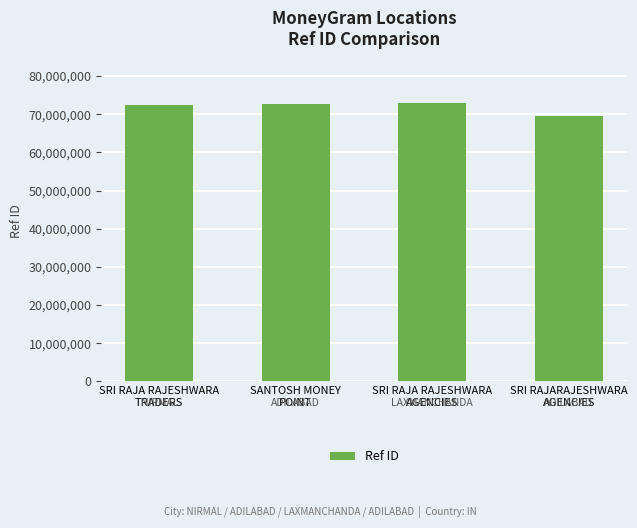

Between SRI RAJARAJESHWARA
AGENCIES and SRI RAJA RAJESHWARA
TRADERS, which is larger?

SRI RAJA RAJESHWARA
TRADERS